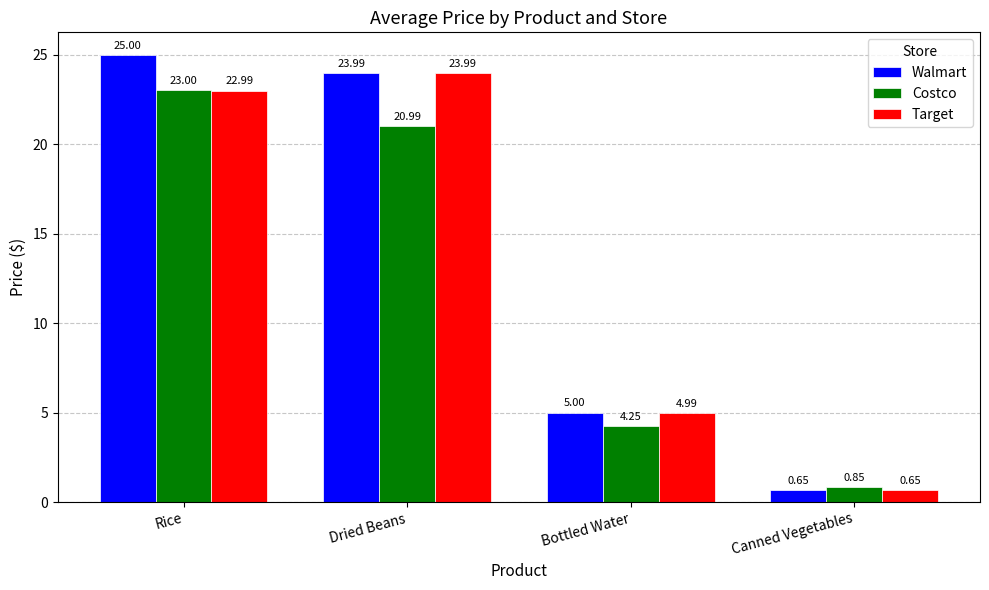

What is the label of the 1st bar from the left?

Rice